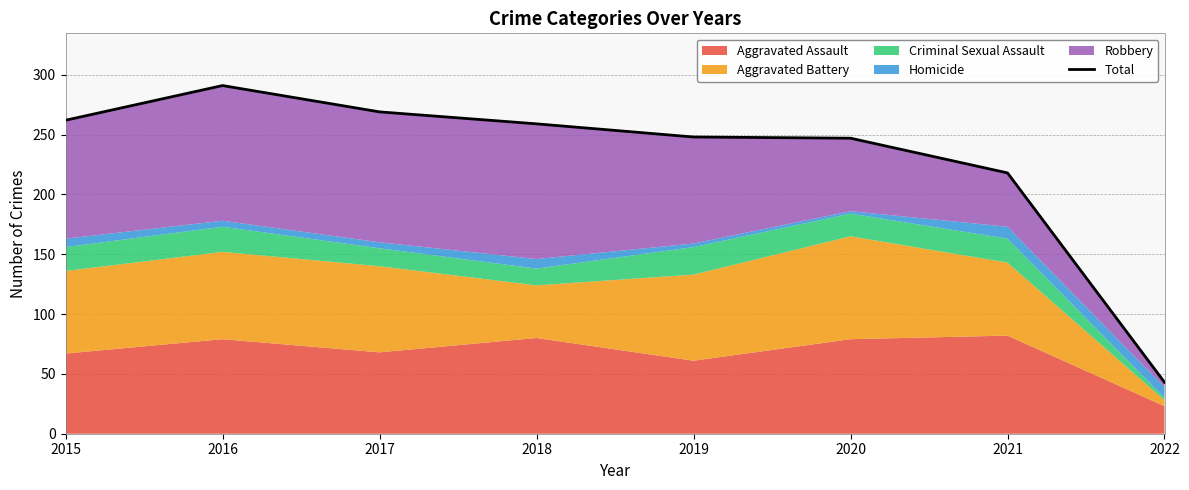

How many lines are shown in the chart?

1